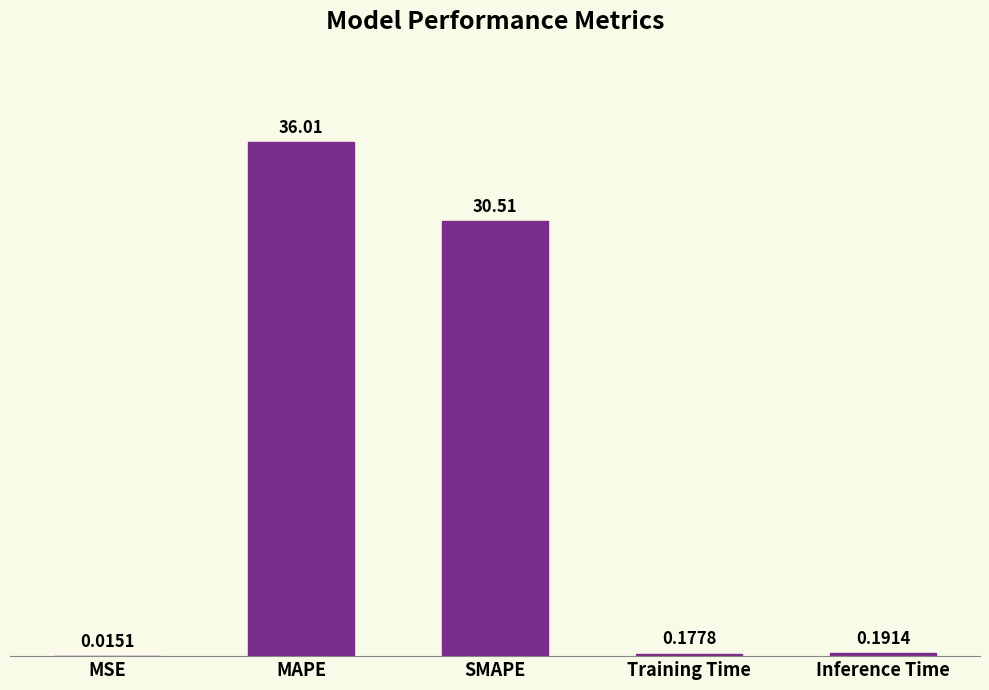

Read the value at MAPE.

36.0